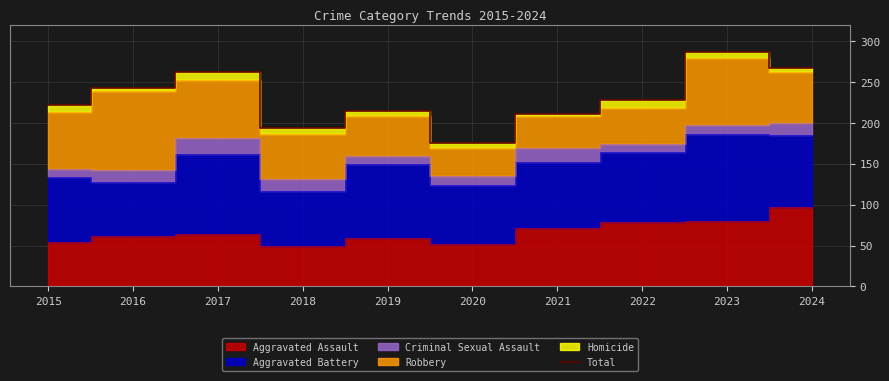

Rank the categories by value from lowest to highest.

2020, 2018, 2021, 2019, 2015, 2022, 2016, 2017, 2024, 2023